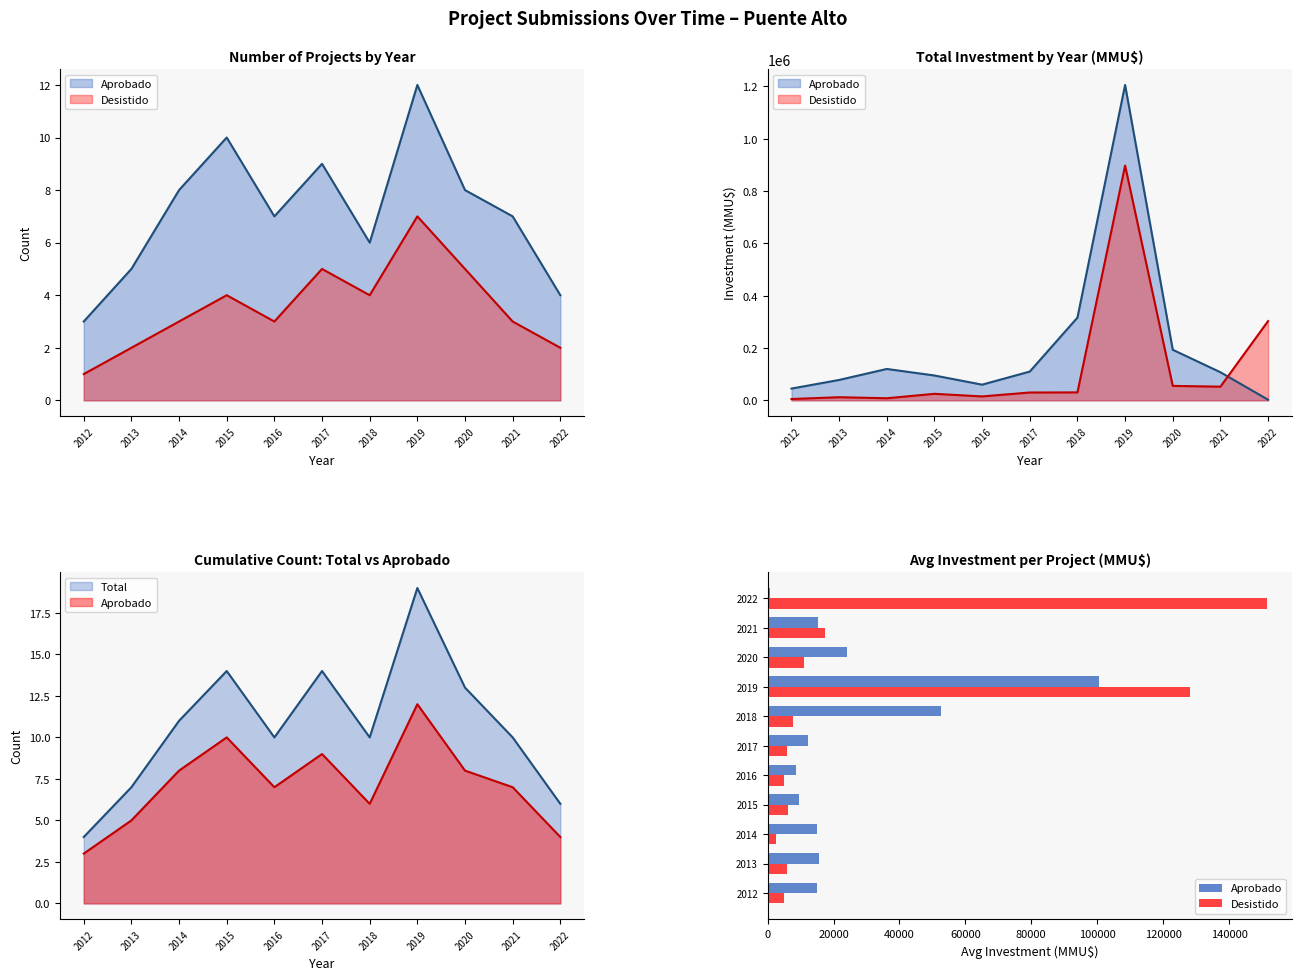

Which series has the largest total across all categories?

Desistido